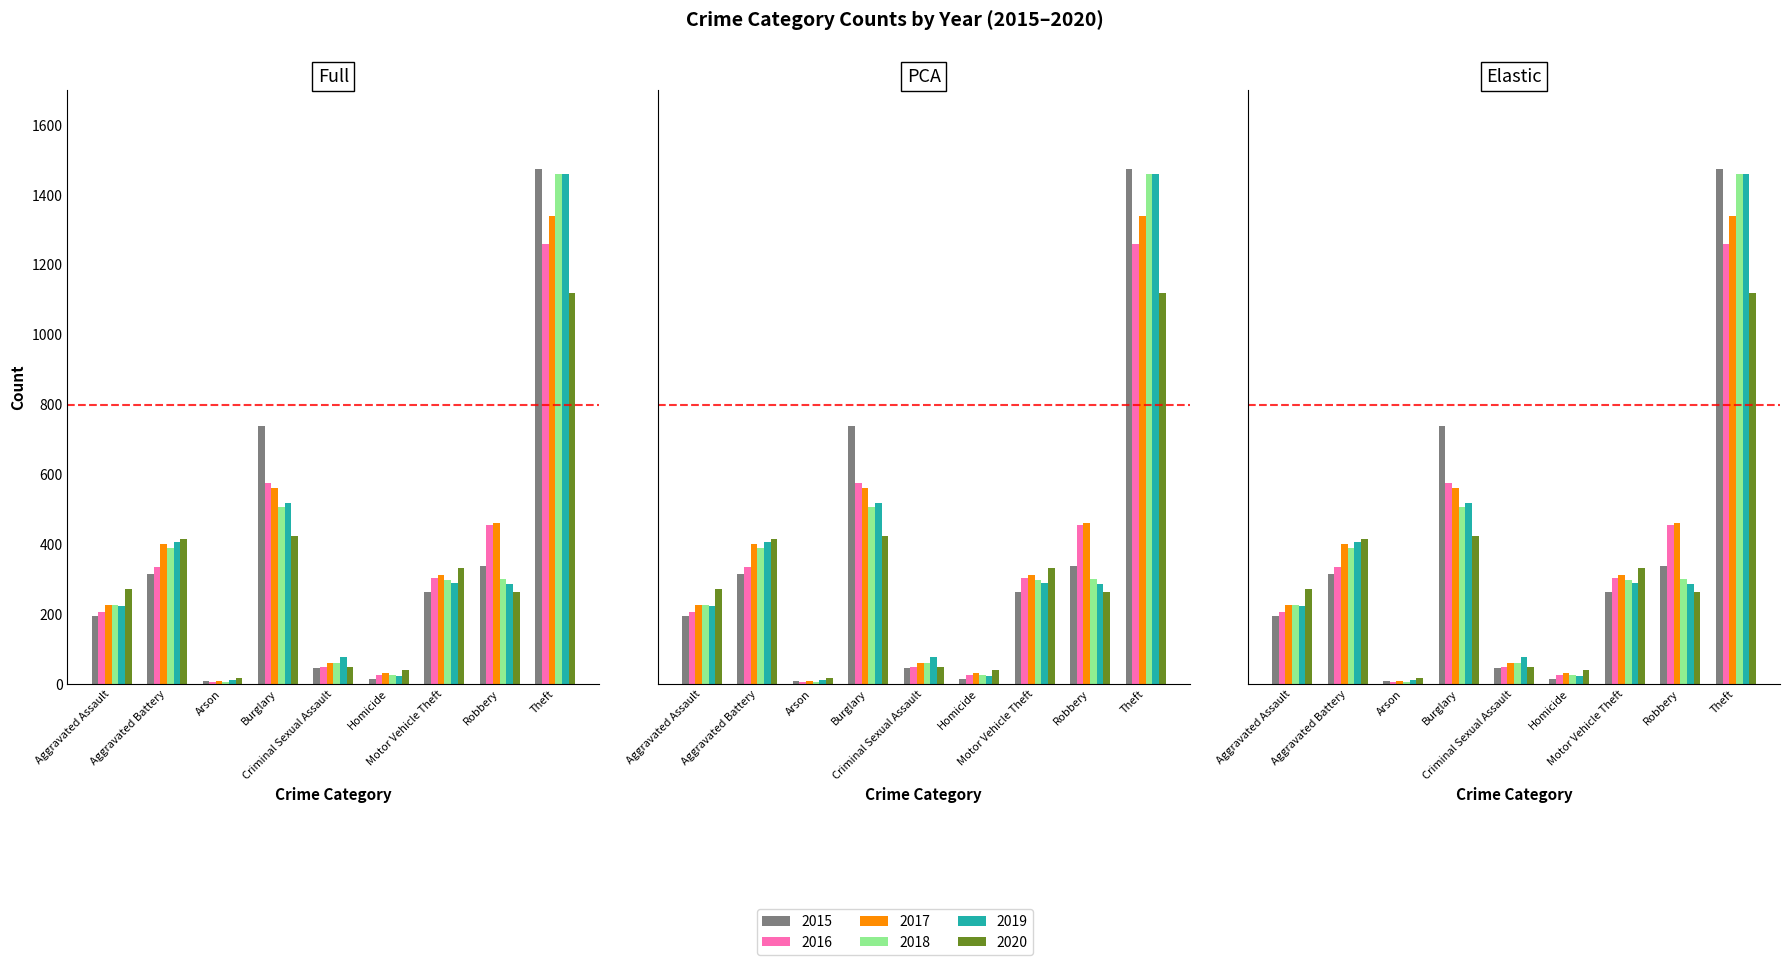

What is the minimum value for 2017?

10